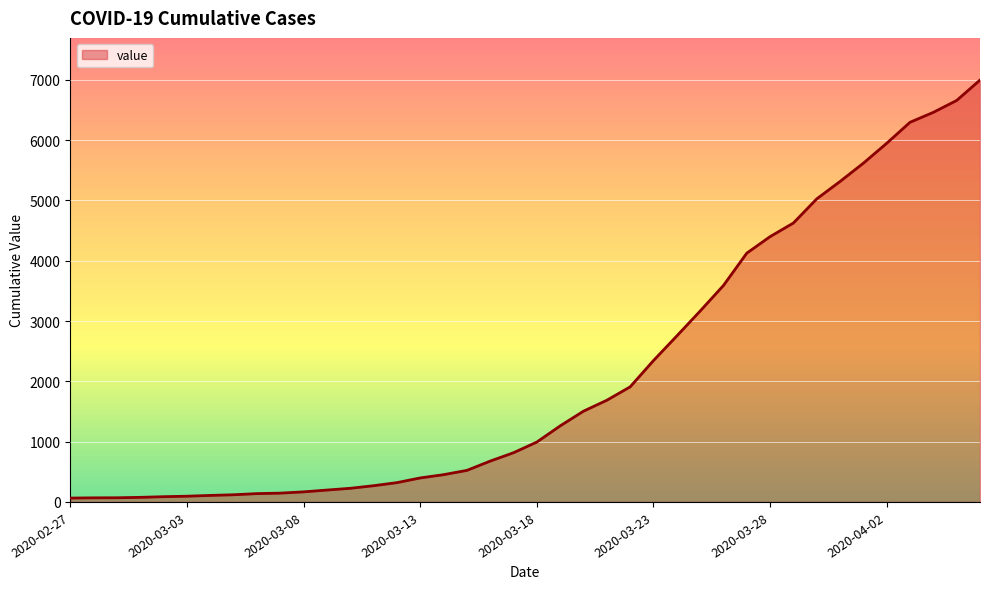

What is the greatest value displayed?

6995